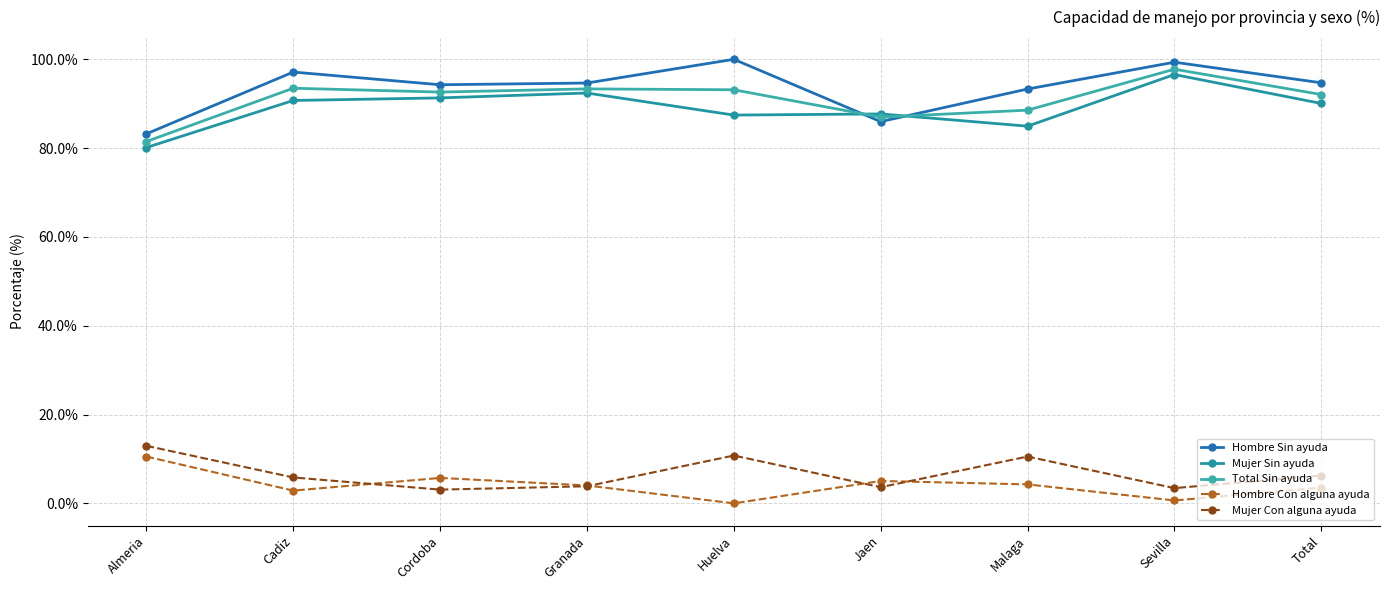

What is the total value across all series at Sevilla?

297.8